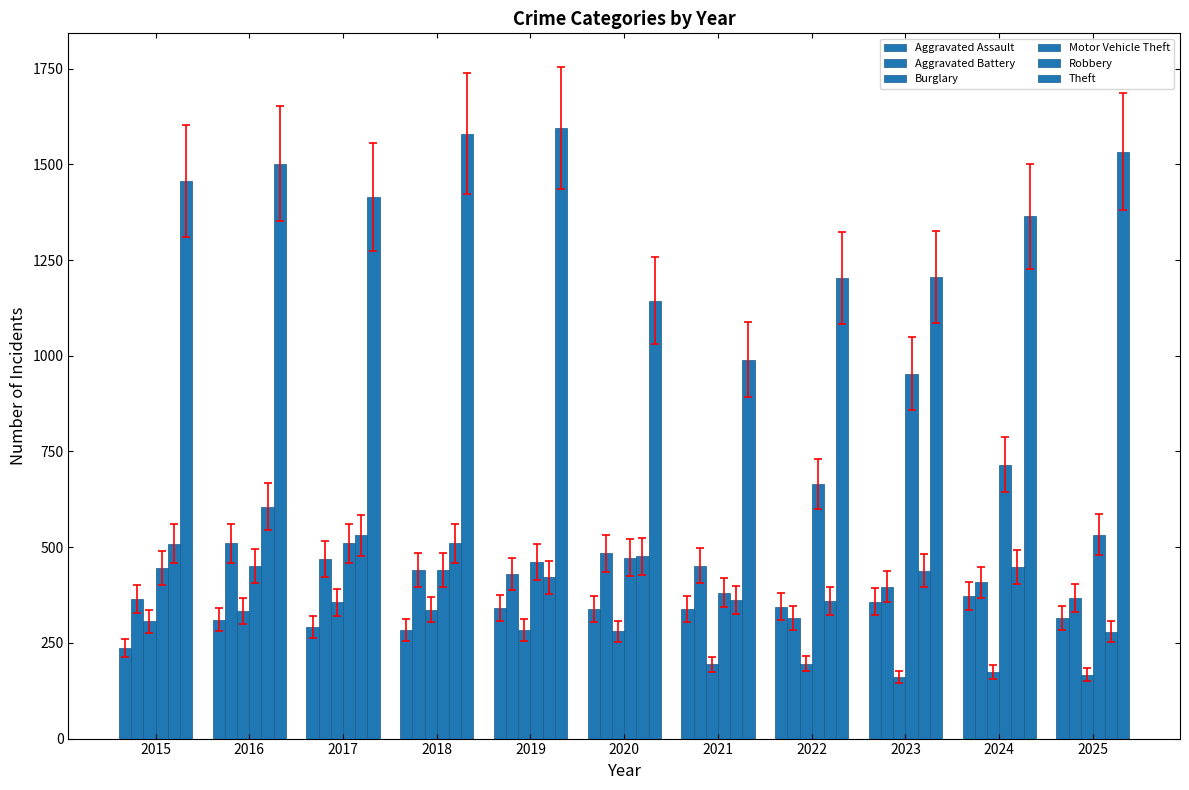

What is the value of the Motor Vehicle Theft bar at the 10th from the left?

715